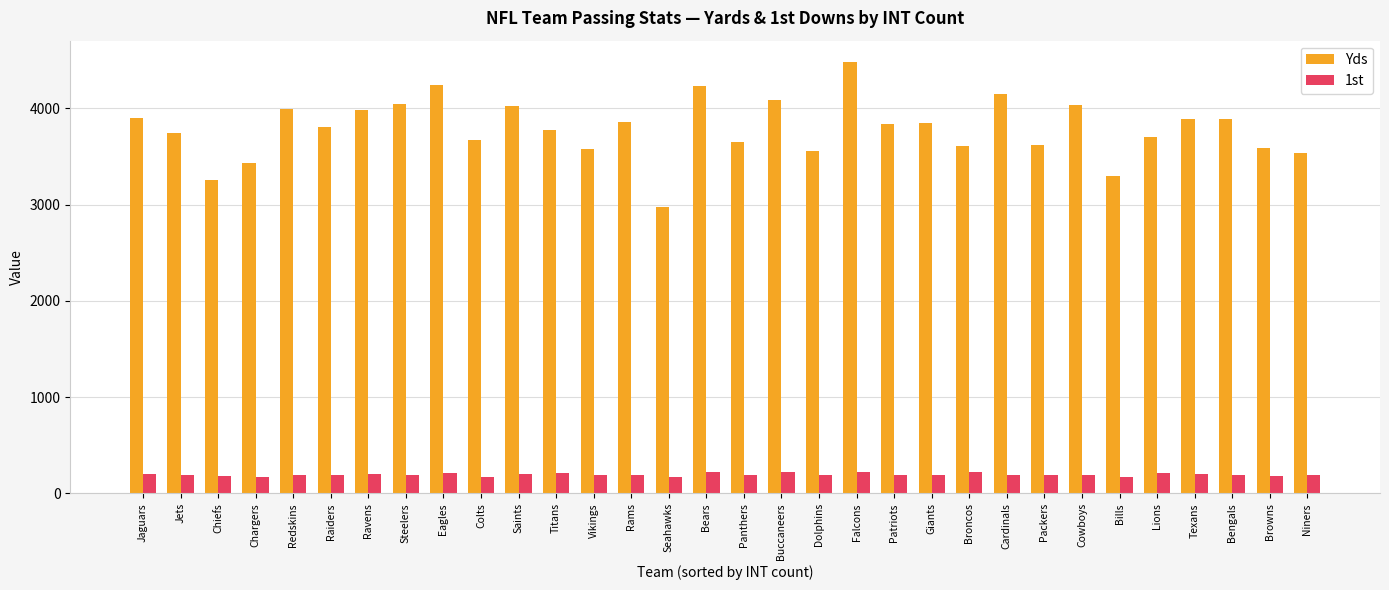

Rank the series at Bears from lowest to highest value.

1st, Yds